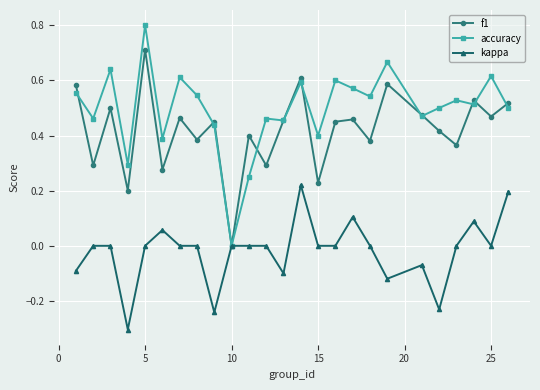

What is the smallest value displayed?

-0.3